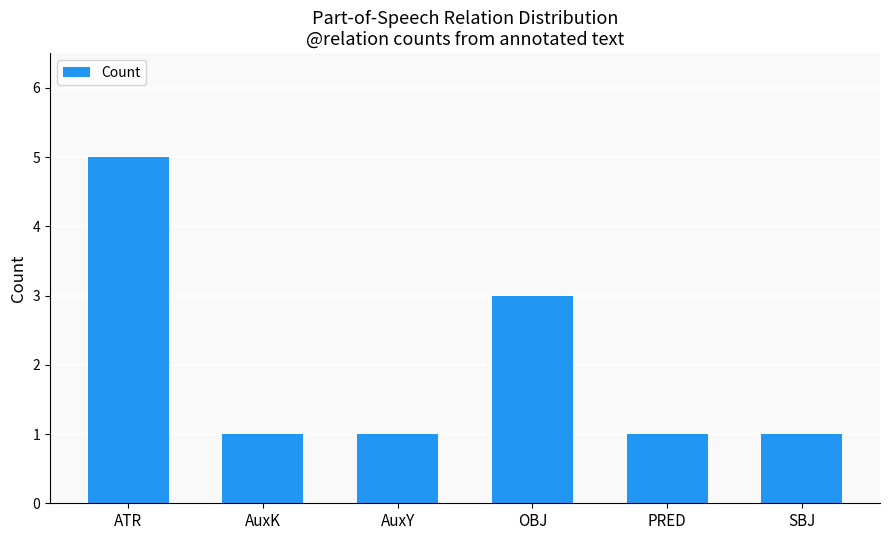

What is the sum of the values at PRED and SBJ?

2